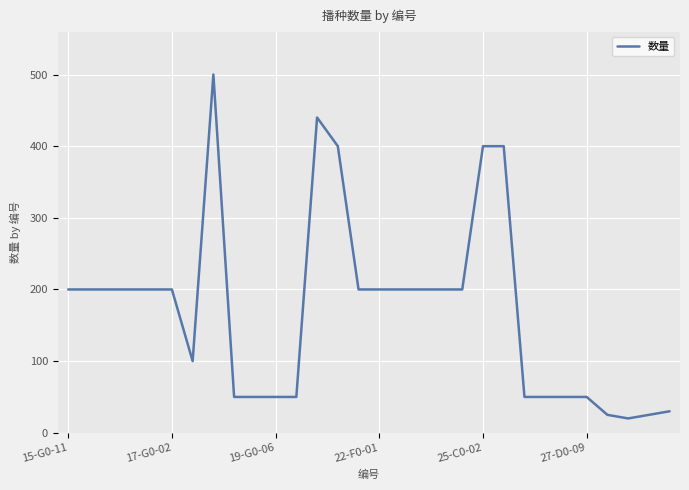

What is the maximum value shown in the chart?

500